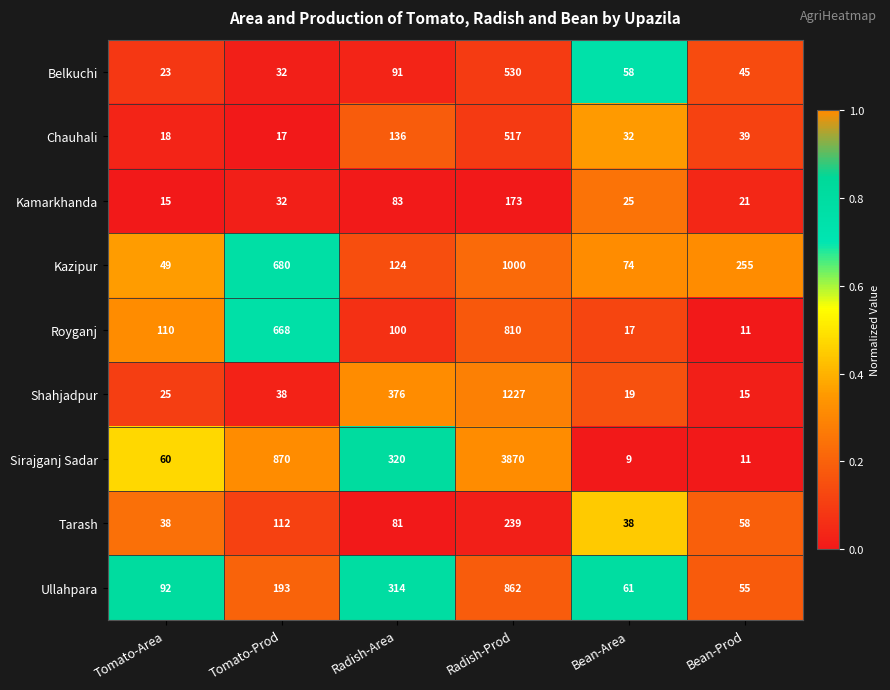

The Kamarkhanda series shows 21 at Bean-Prod. True or false?

True